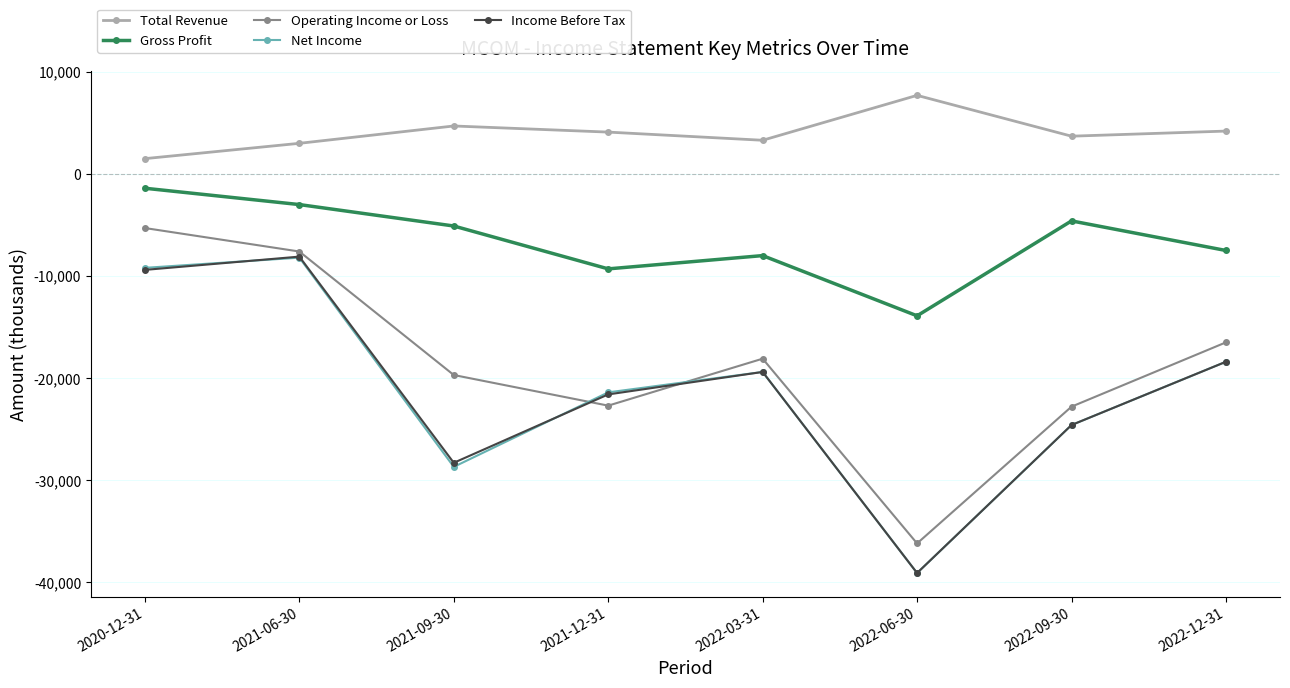

How many data points in Gross Profit are less than -5100?

4